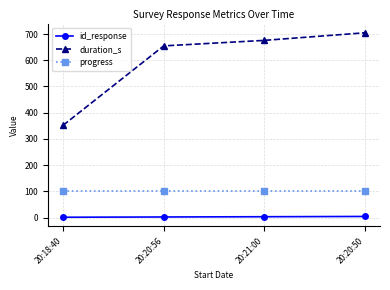

Is the value of duration_s at 20:18:40 greater than the value of progress at 20:20:56?

Yes